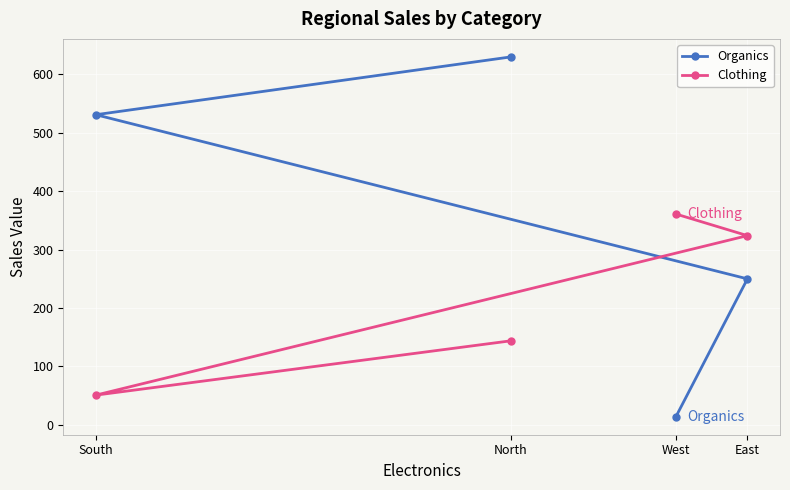

At which category does the chart reach its peak across all series?

North